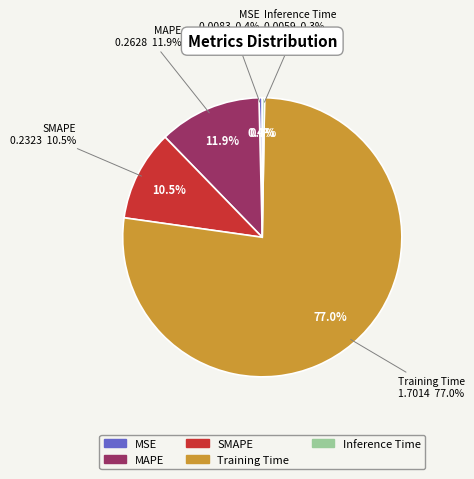

To the nearest percent, what percentage of the pie is MAPE?

12%